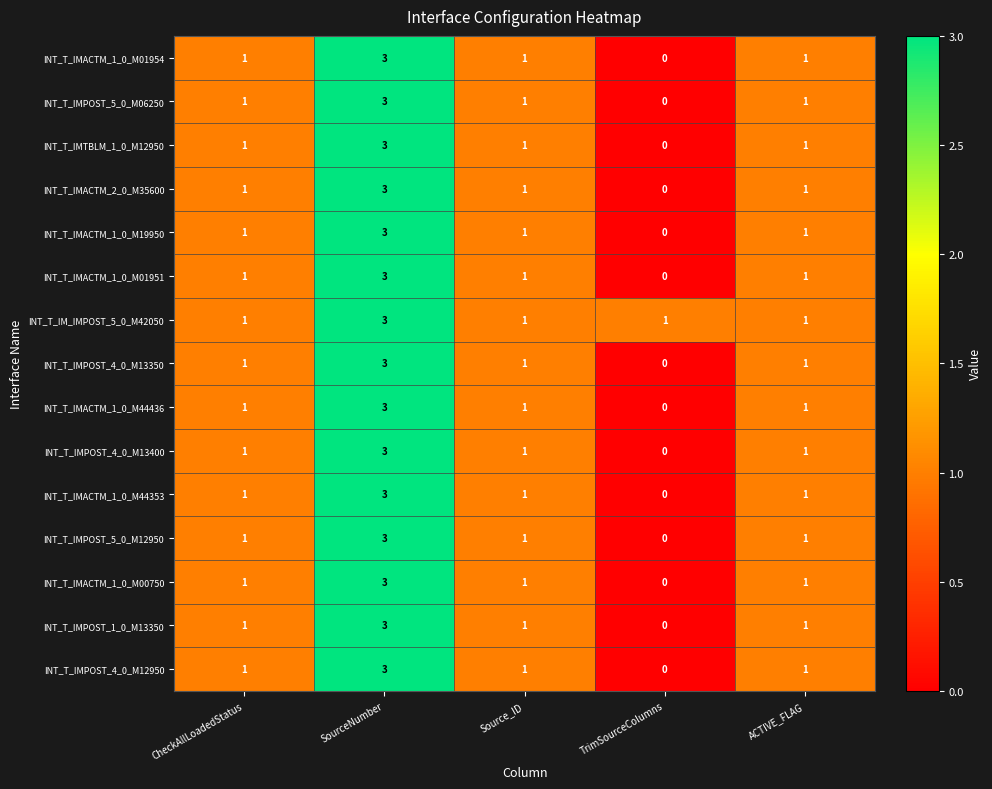

What is the sum of the INT_T_IMACTM_1_0_M00750 values at SourceNumber and TrimSourceColumns?

3